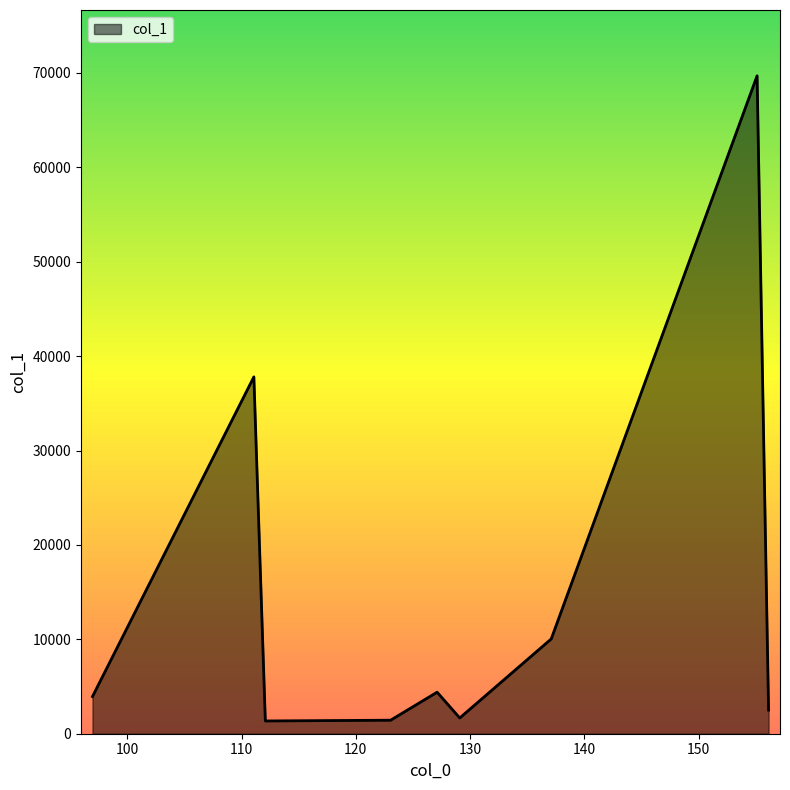

What is the difference between the second highest and second lowest values?

36367.4